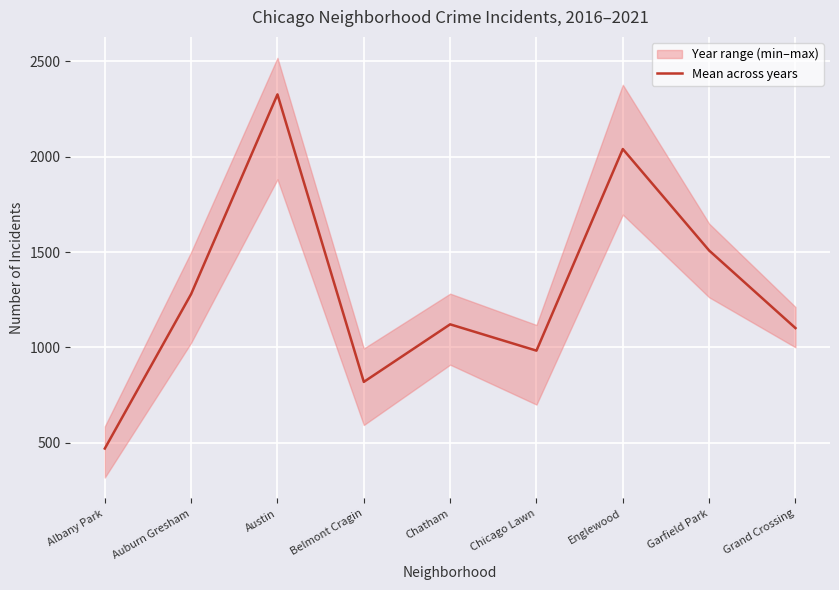

What is the difference between the values at Auburn Gresham and Grand Crossing?

178.3